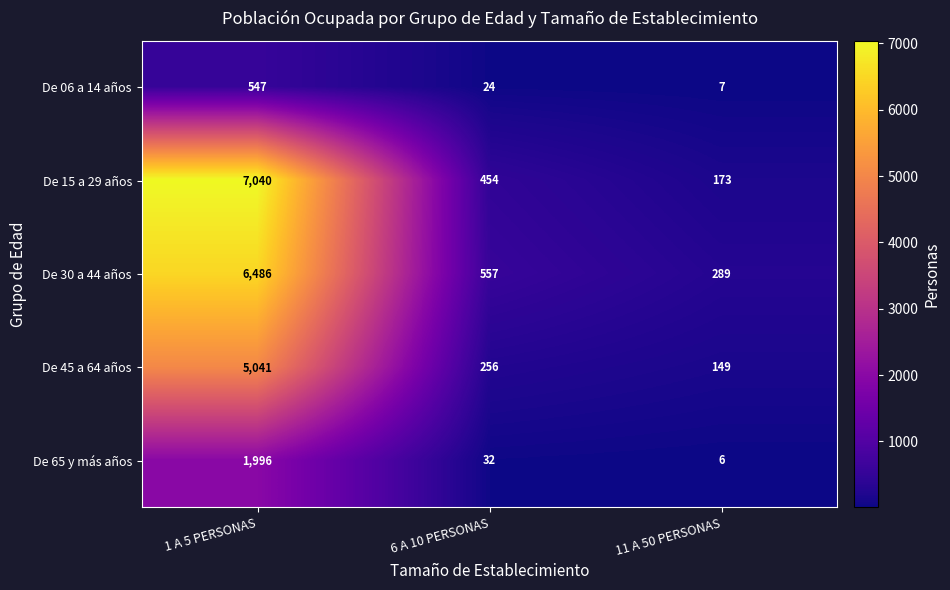

How many series are shown in this chart?

5